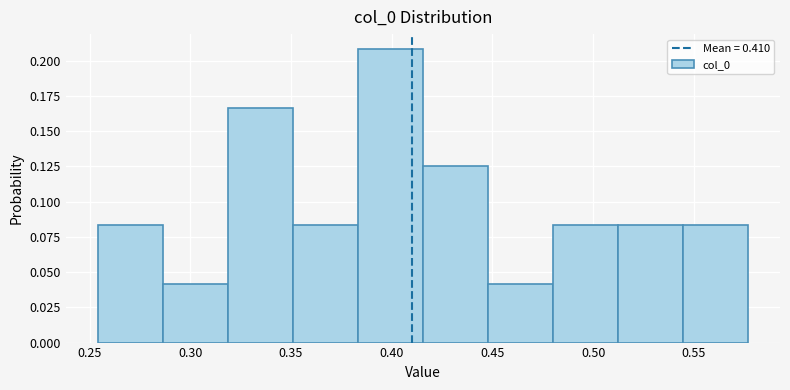

Over which range of the x-axis is the bar tallest?

0.385 to 0.415